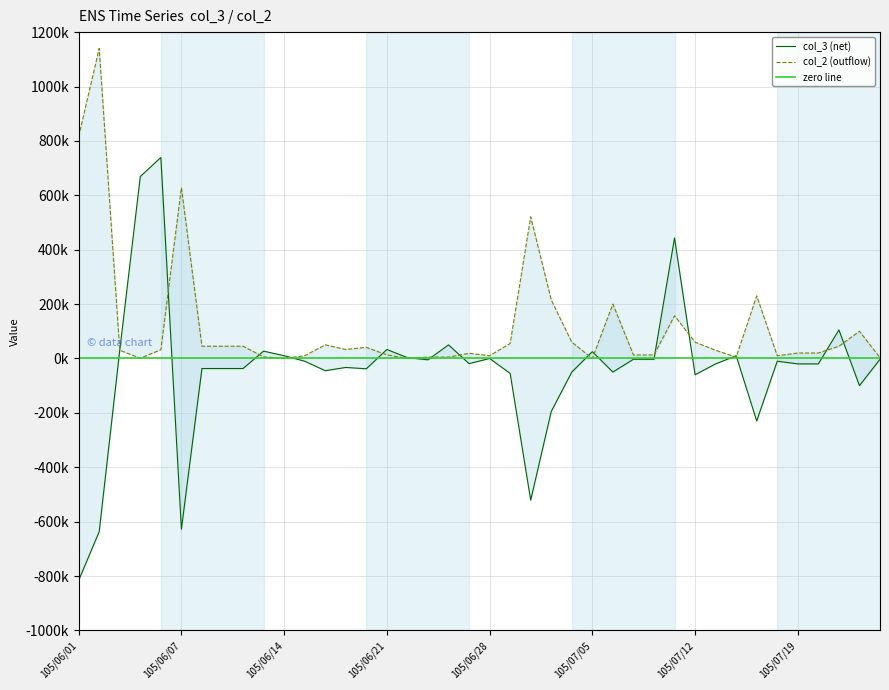

How many lines are shown in the chart?

2